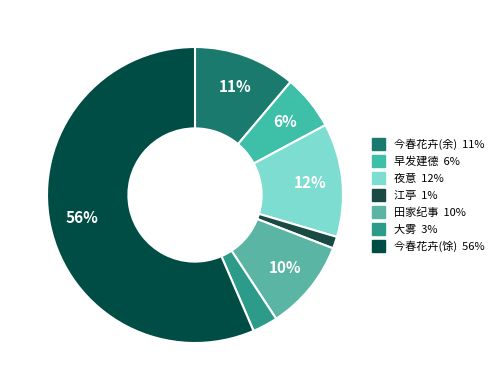

Rank the categories by value from highest to lowest.

今春花卉盛时黄雾连十馀日不解久不作诗偶成, 夜意·山雾连城白, 今春花卉盛时黄雾连十余日不解久不作诗偶成, 田家纪事·蒙蒙土雾连三日, 早发建德·雨雾连晴雾, 大雾·连朝浓雾如铺絮, 江亭·瘴江昏雾连天合